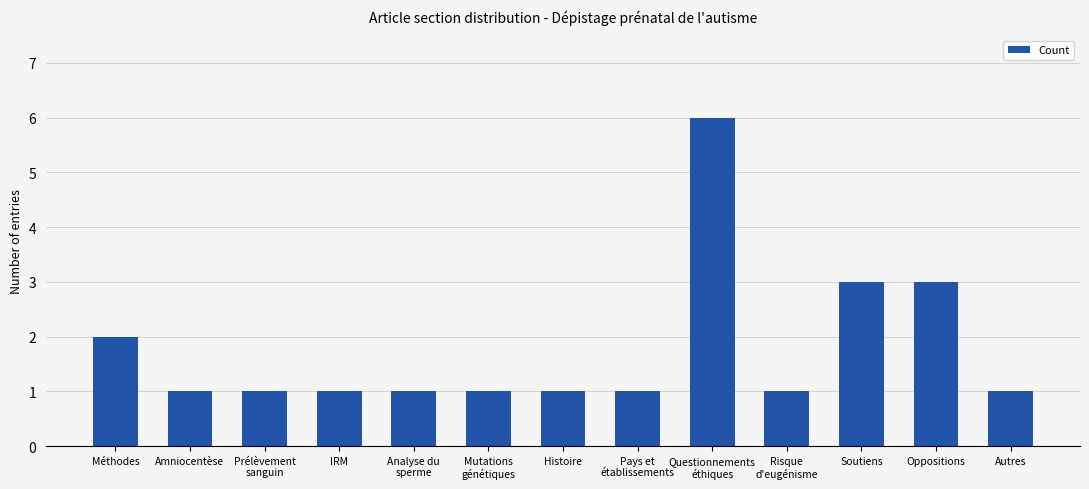

What is the label of the 12th bar from the left?

Oppositions